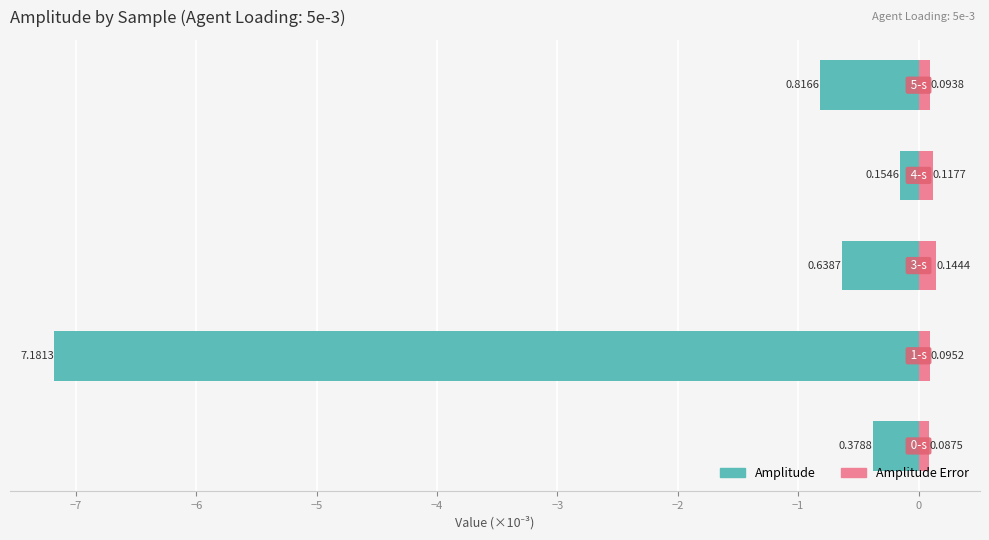

Reading right to left, extract all data points from this chart.

Amplitude: -0.8	-0.2	-0.6	-7.2	-0.4
Amplitude Error: 0.1	0.1	0.1	0.1	0.1